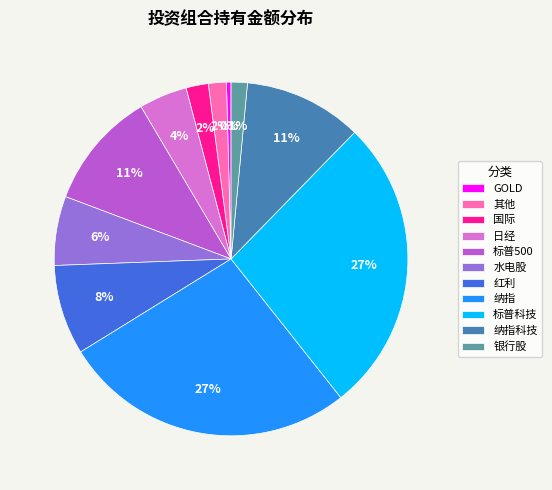

To the nearest percent, what percentage of the pie is 标普500?

11%